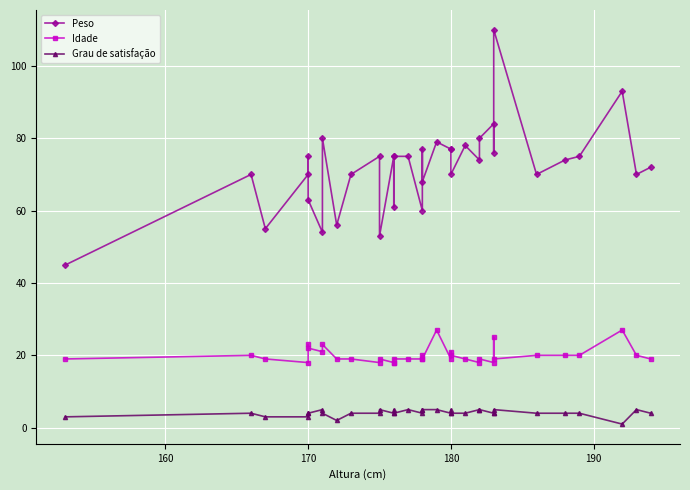

What are all the series names shown in the legend?

Peso, Idade, Grau de satisfação